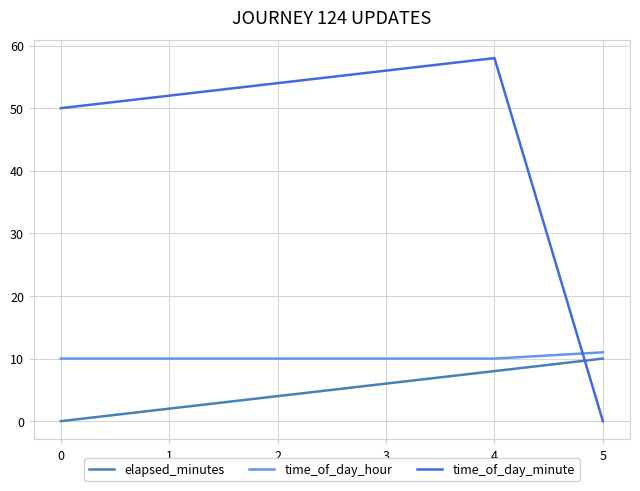

Where do elapsed_minutes and time_of_day_minute first cross each other?

4 and 5